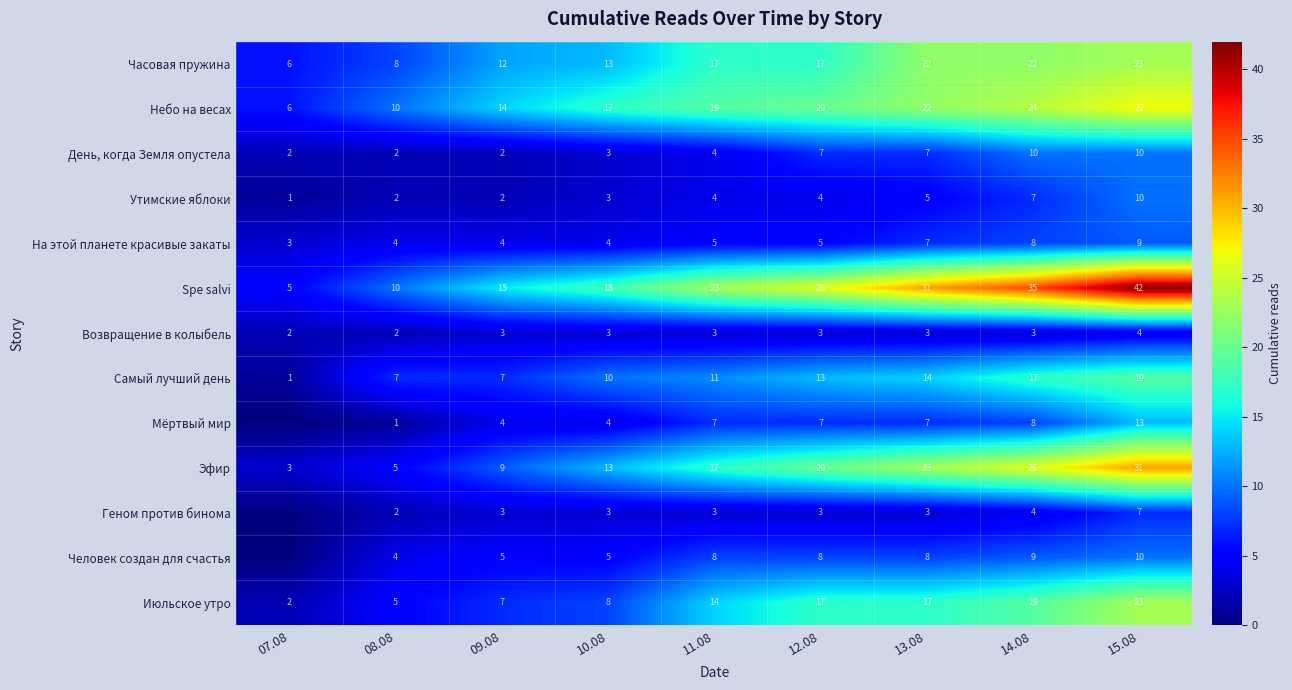

How many Эфир values are between 9 and 23?

5